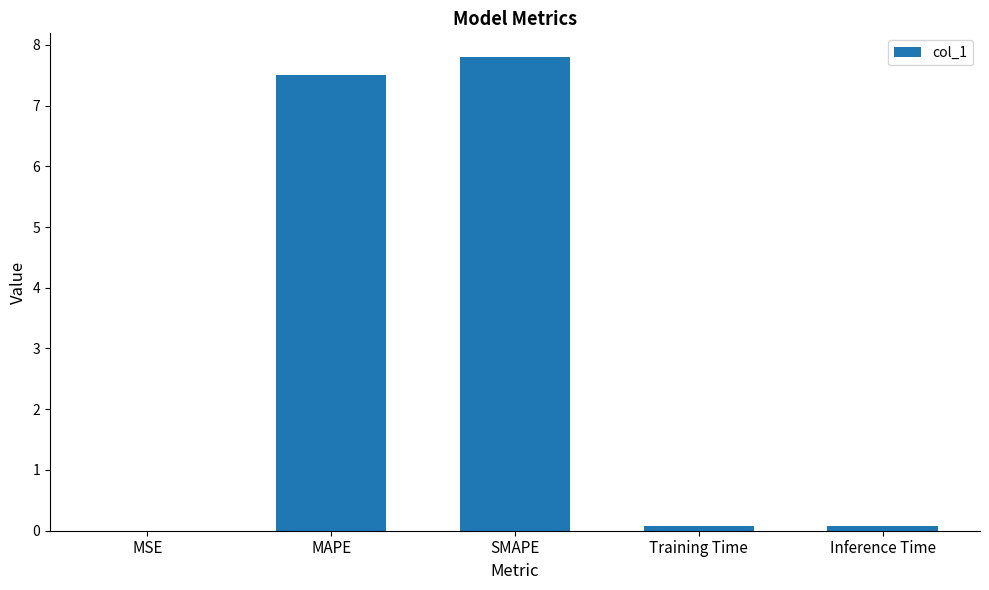

The chart shows a value of 0.1 at Inference Time. True or false?

True